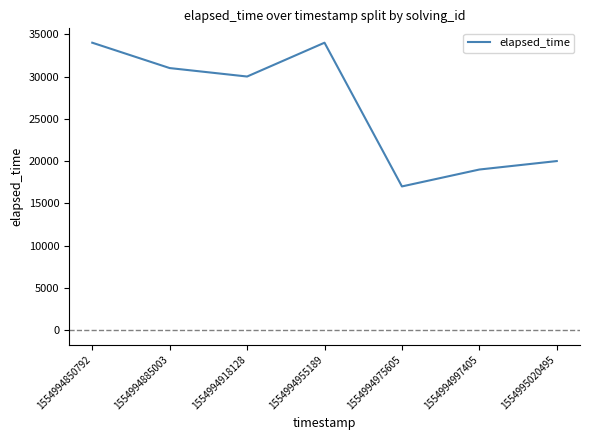

Which has a higher value, 1554994918128 or 1554995020495?

1554994918128